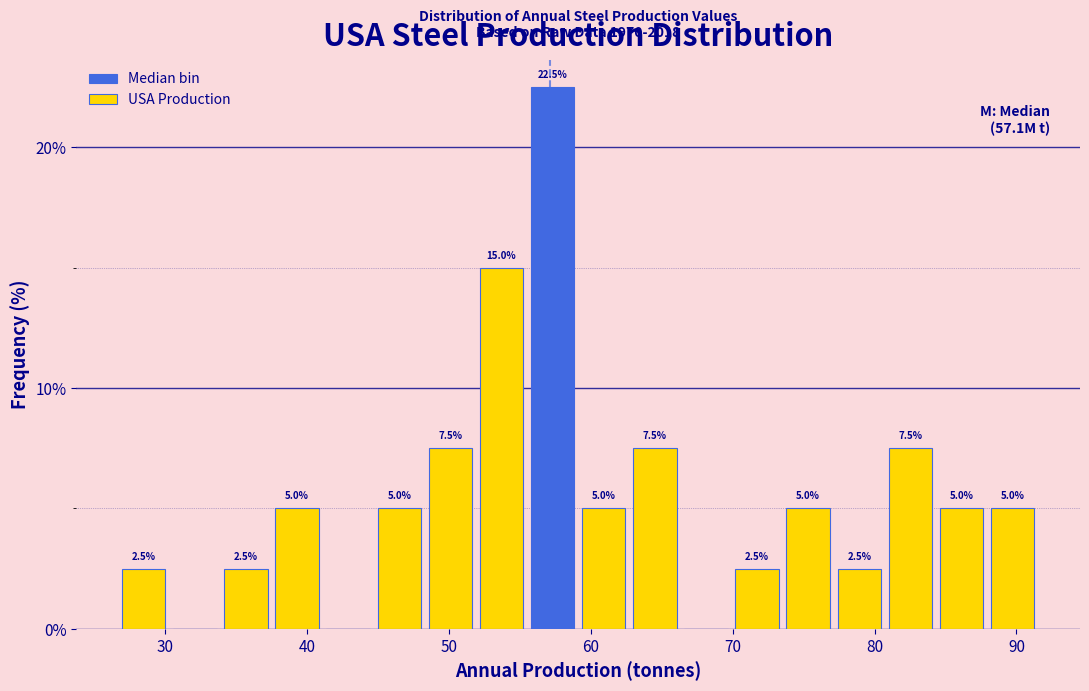

Read against the x-axis, roughly where is the centre of the tallest bar?

57